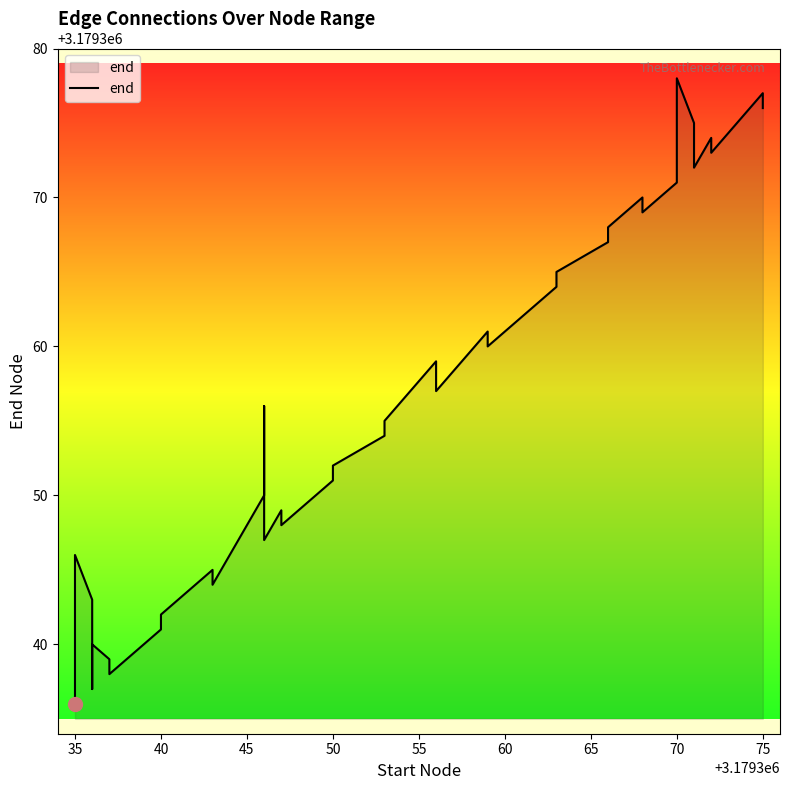

What is the difference between the maximum and minimum values?

42